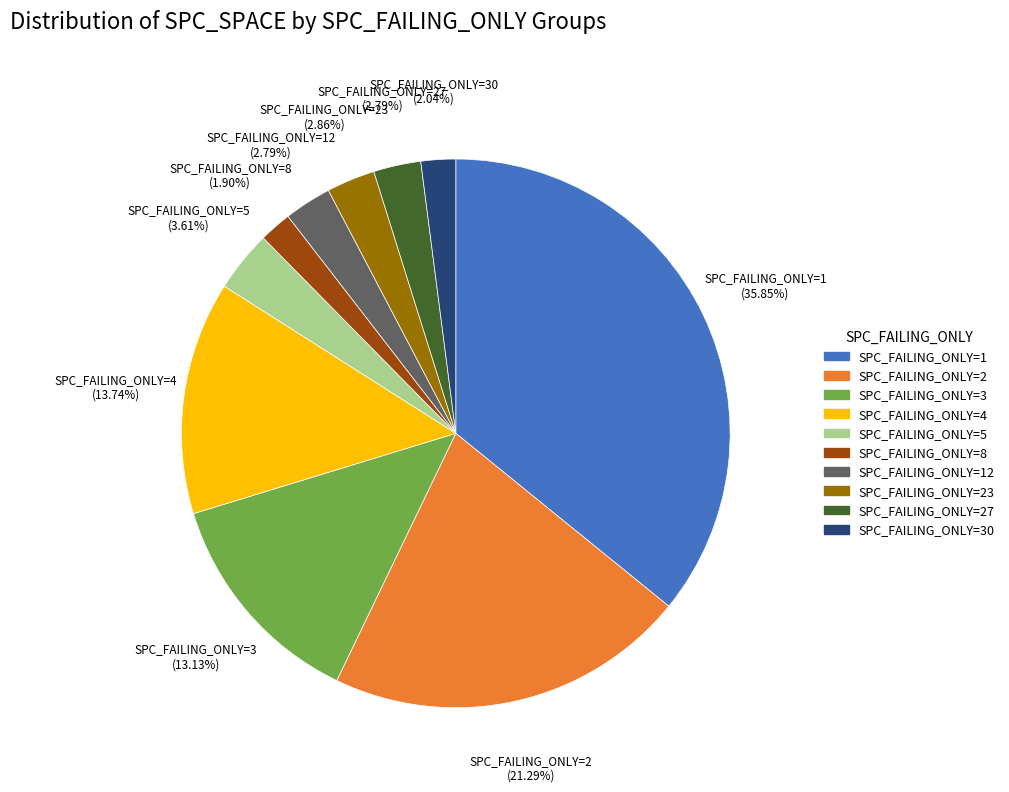

Is there any slice that represents more than half of the pie?

No